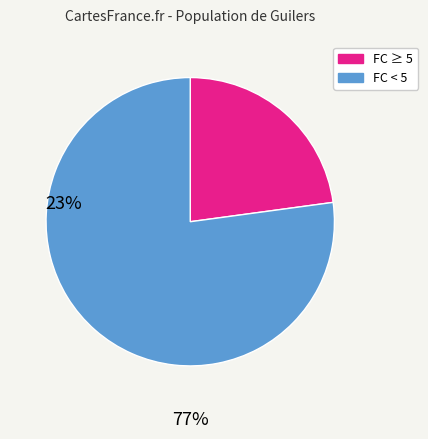

Does any single category account for the majority?

Yes